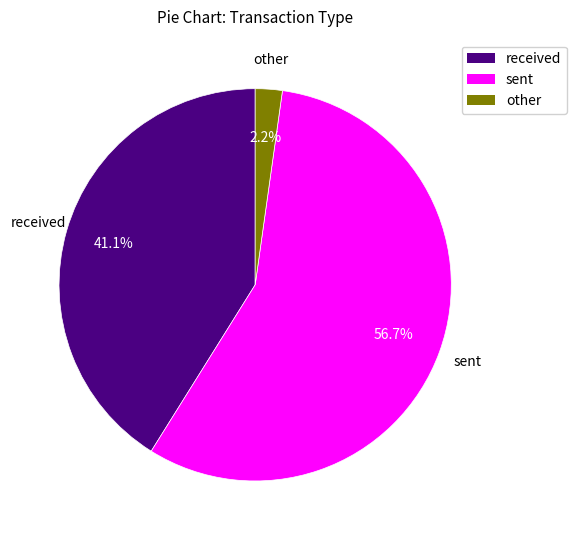

Between other and sent, which is larger?

sent